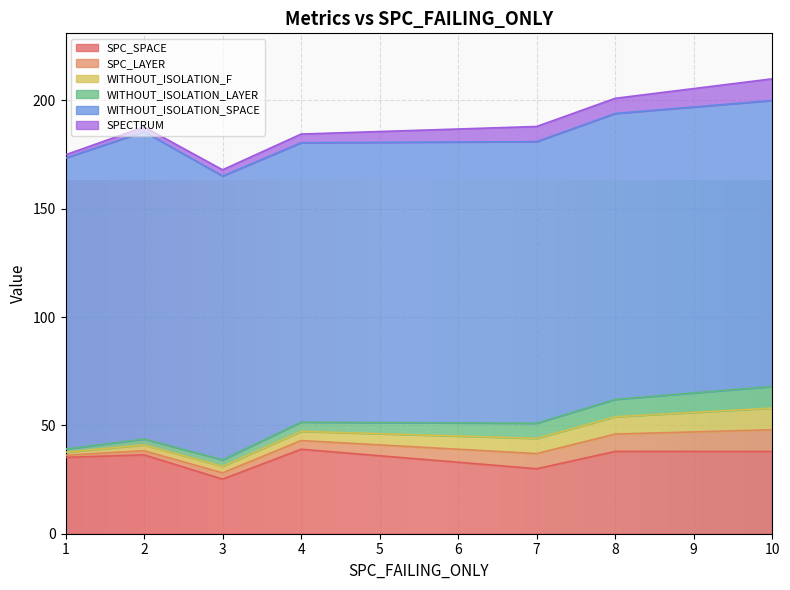

True or false: SPC_SPACE has more than 0 interior local peaks.

True